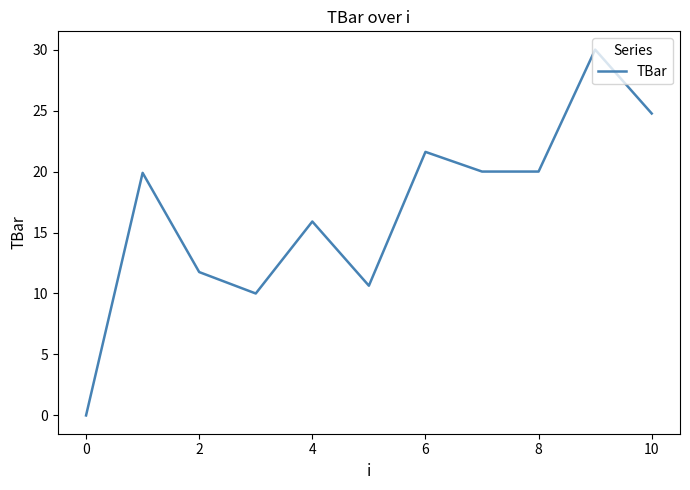

Is this an area chart (filled region under the line)?

No